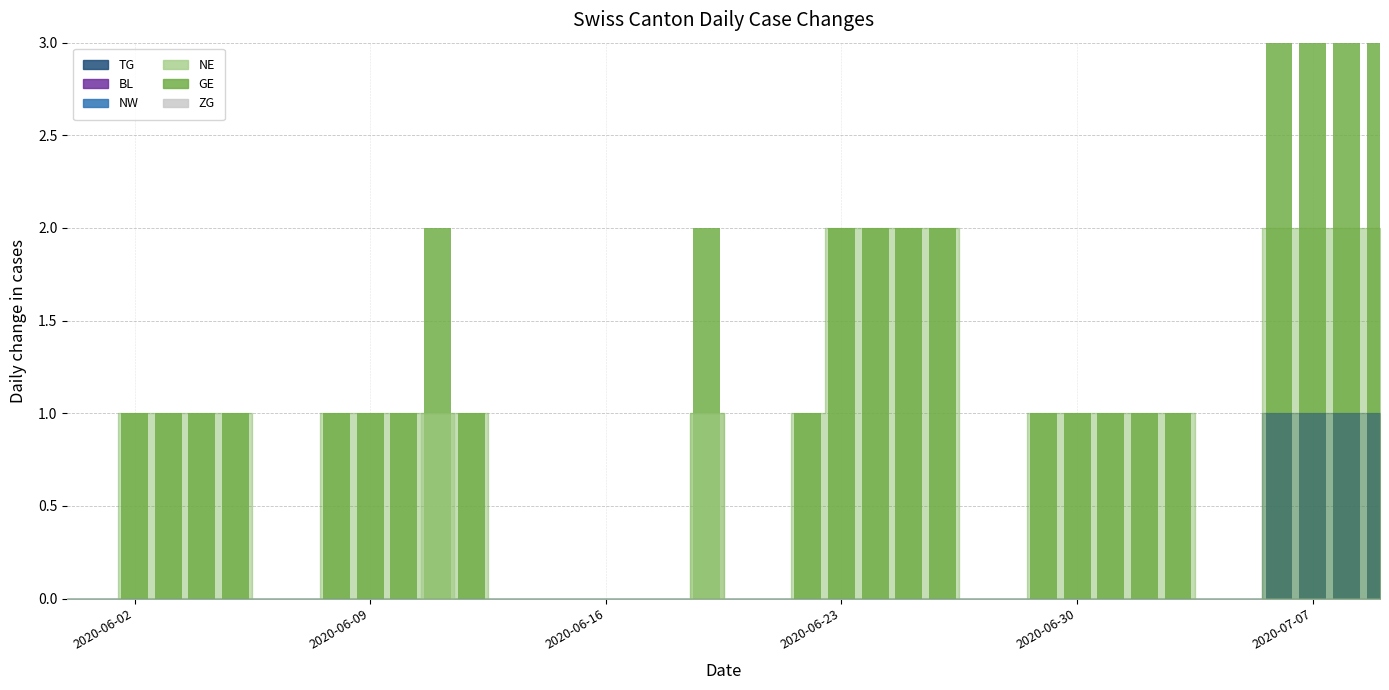

Count the number of data series in this chart.

3